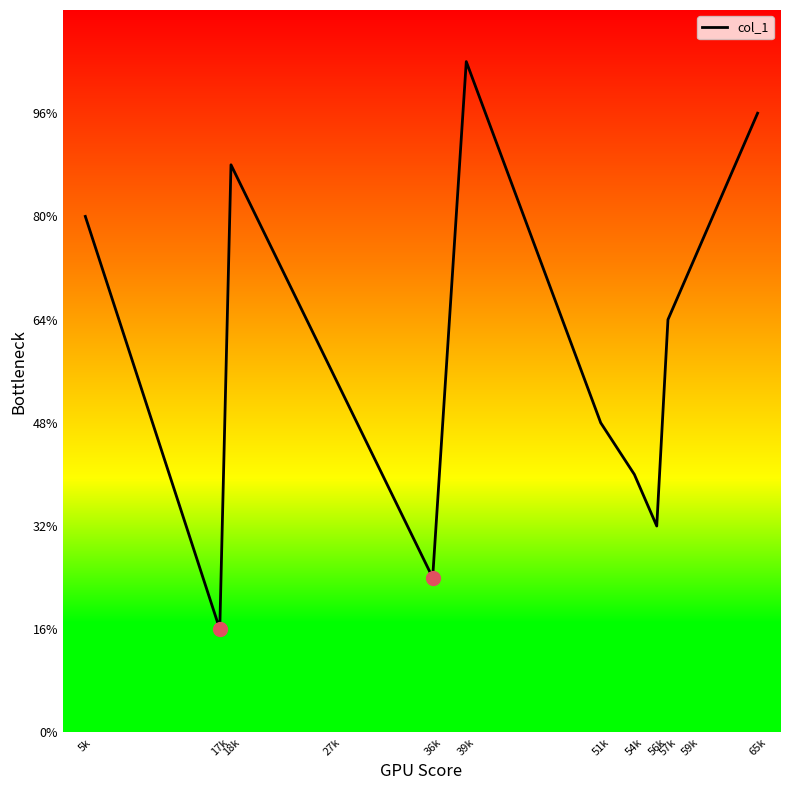

Reading right to left, list all the values displayed in this chart.

65k=12	59k=9	57k=8	56k=4	54k=5	51k=6	39k=13	36k=3	27k=7	18k=11	17k=2	5k=10